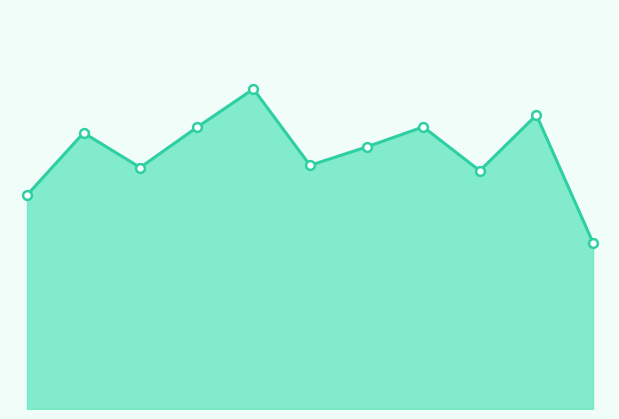

Which series has the largest total across all categories?

Robbery line